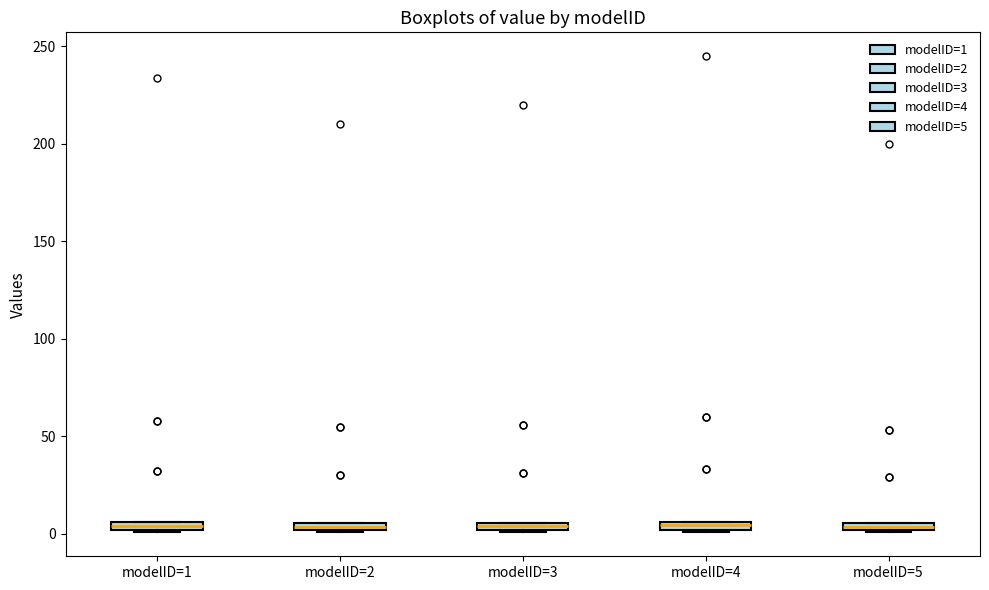

Where is the upper edge of the box for modelID=1 on the y-axis? The values are not printed on the chart, so give them approximately, as read against the axis.

5